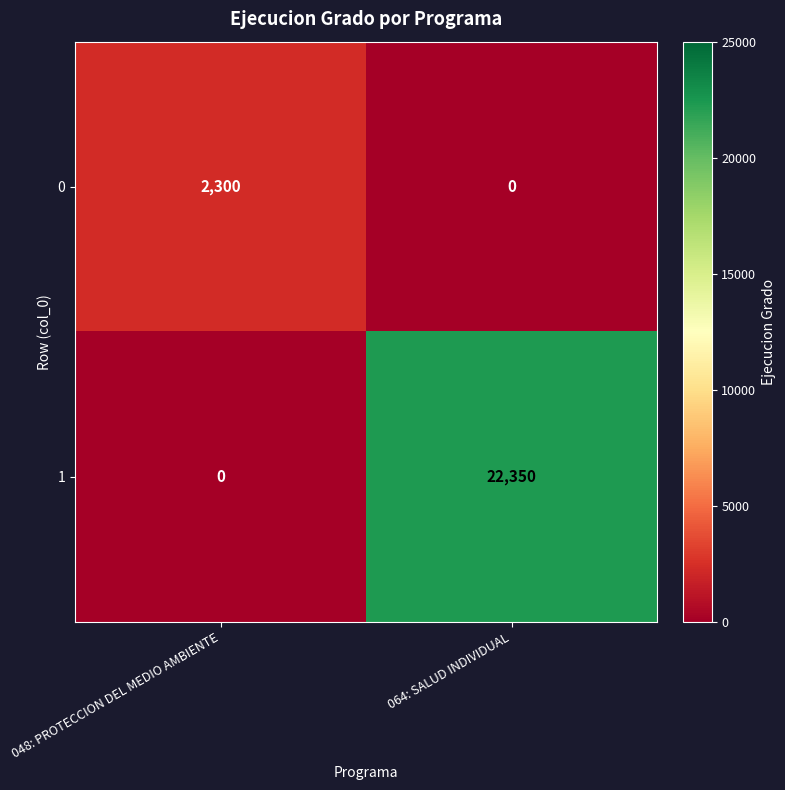

What is the highest value of the 1 series?

22350